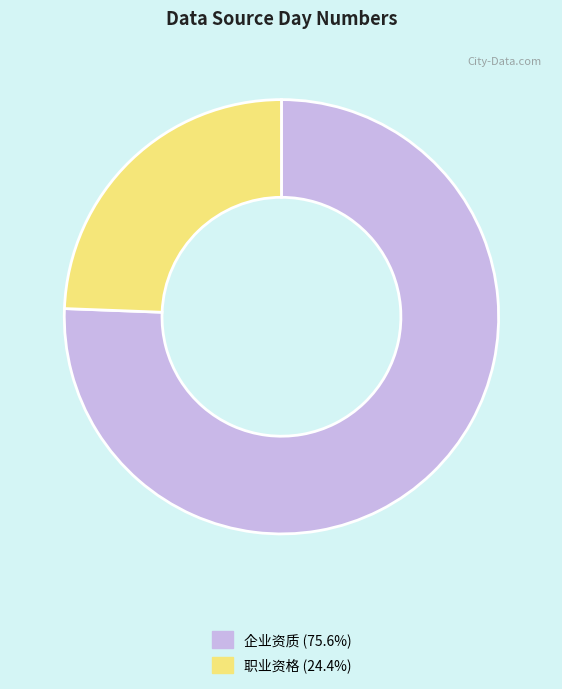

Is there any slice that represents more than half of the pie?

Yes